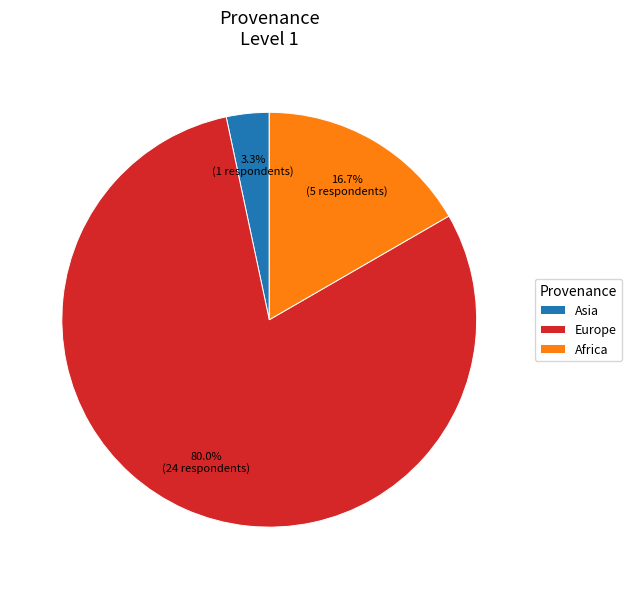

Between Asia and Africa, which is larger?

Africa